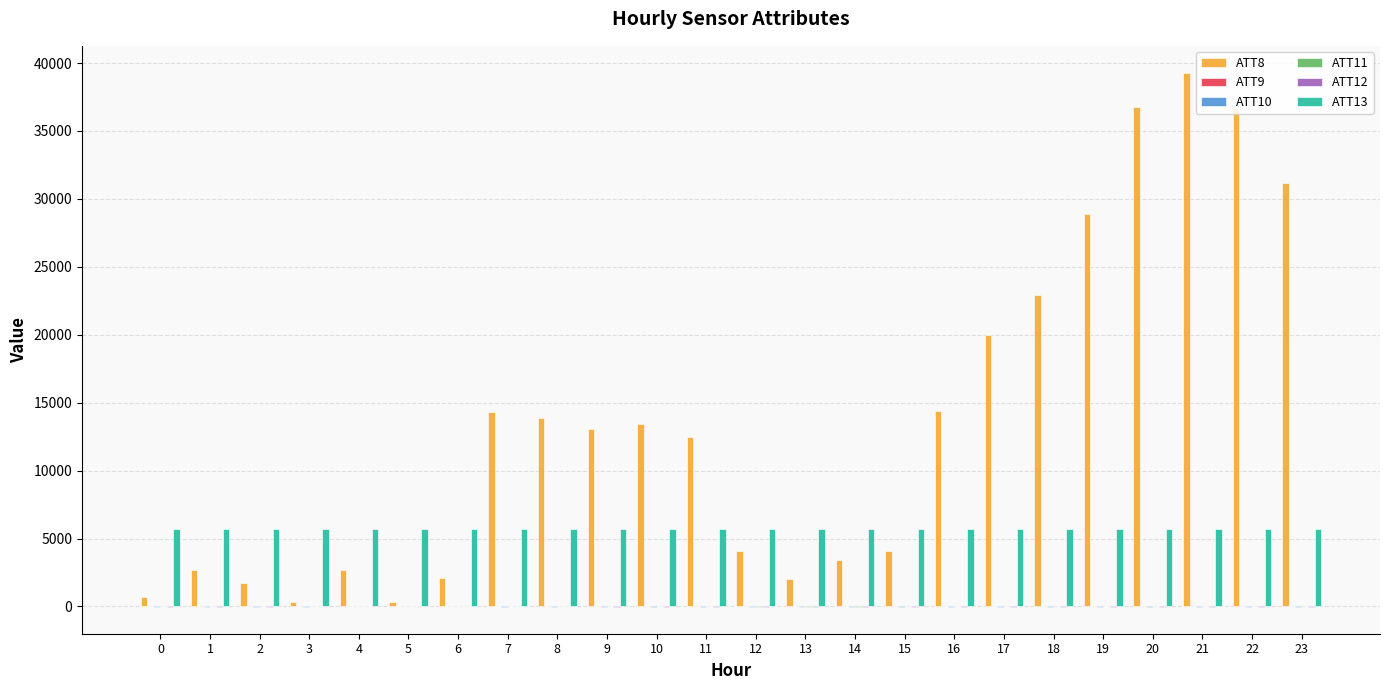

At which category is the sum across all series the highest?

21